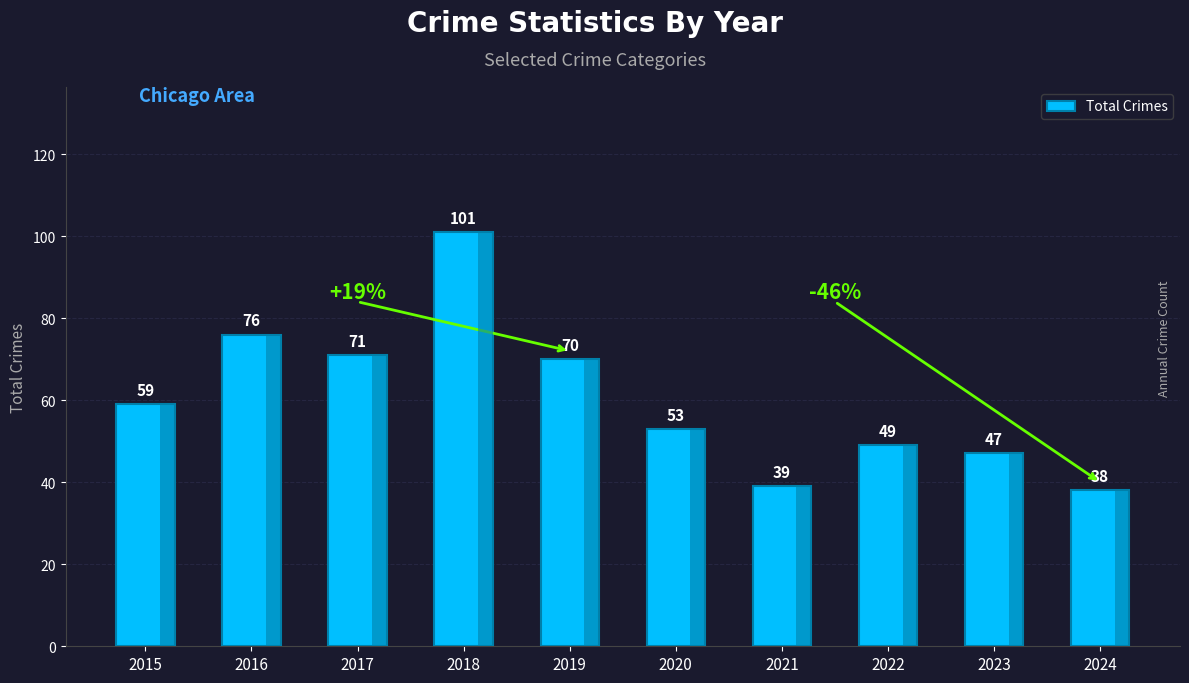

What is the change in value from 2016 to 2017?

-5